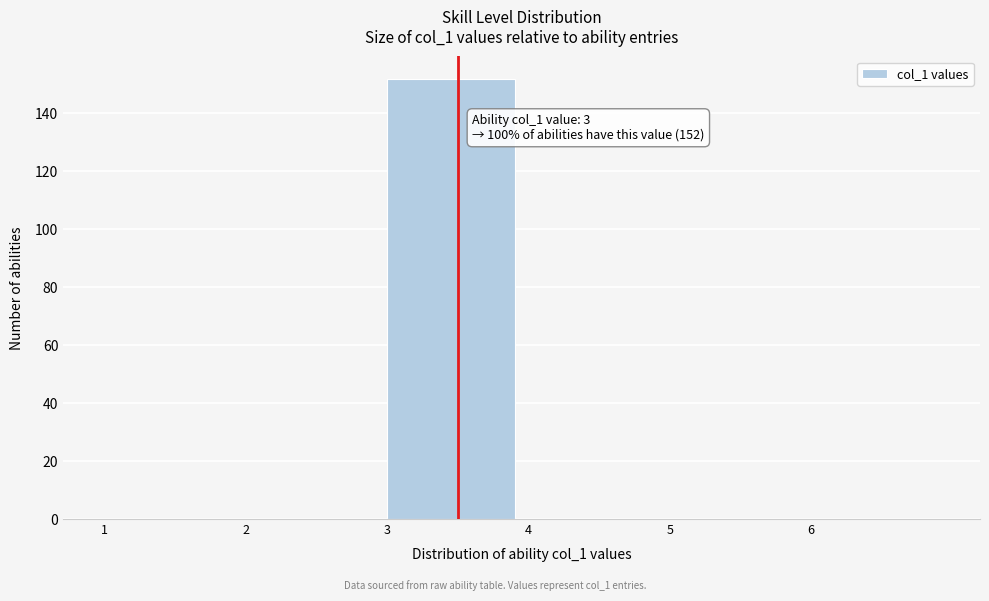

Over which range of the x-axis is the bar tallest?

3 to 4